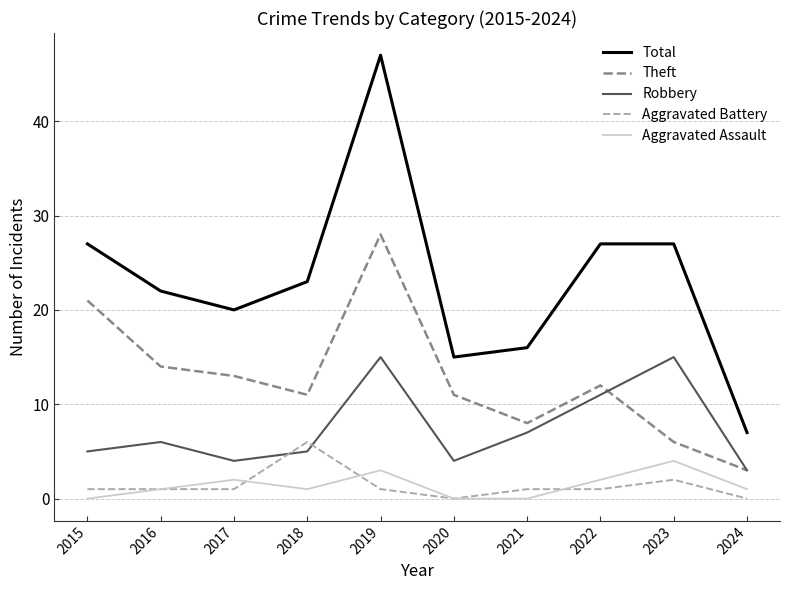

Which category has the lowest value in the Total series?

2024